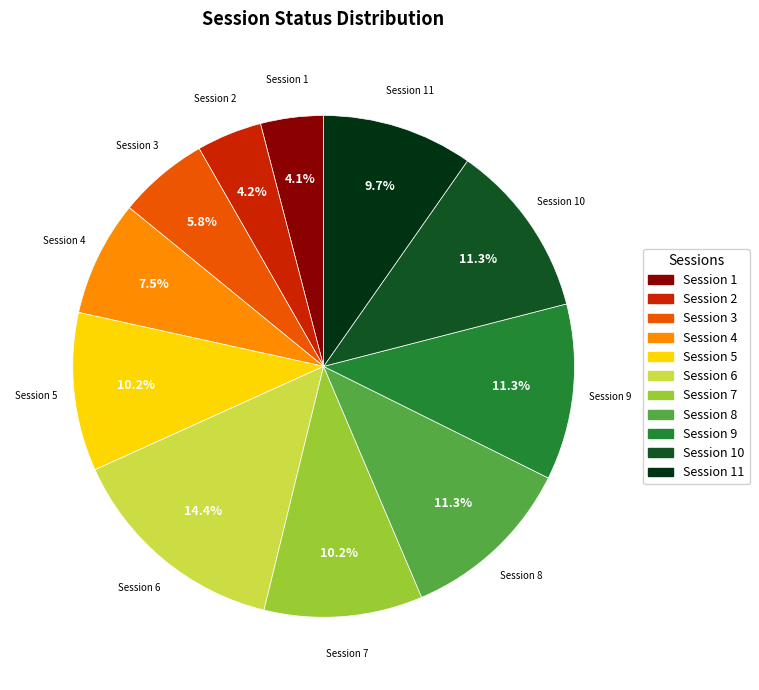

Is there any slice that represents more than half of the pie?

No